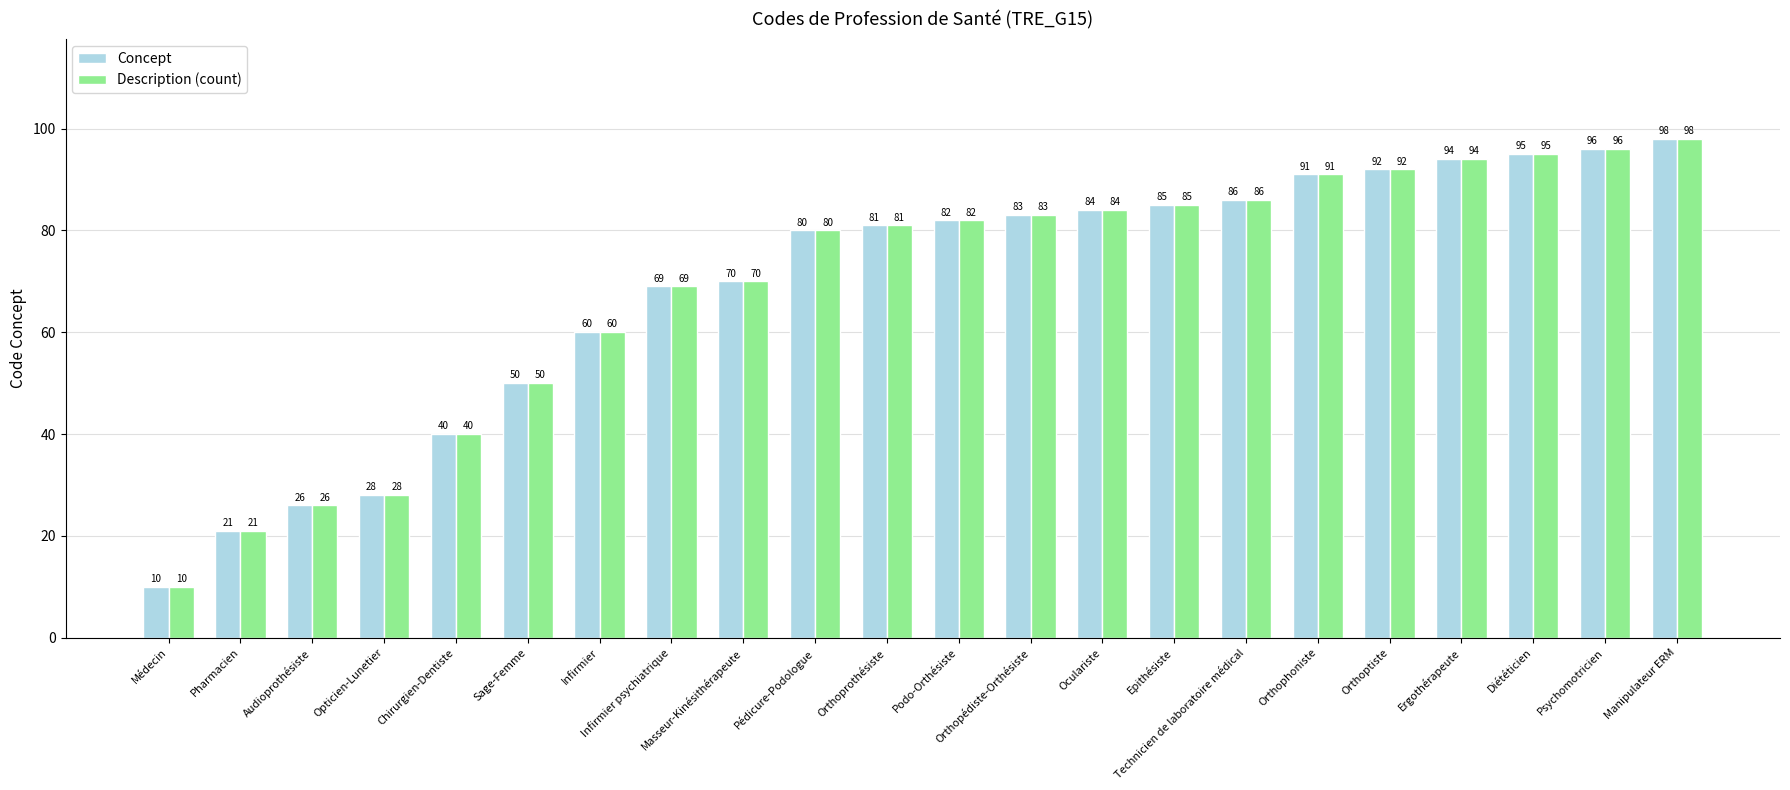

What is the sum of all Concept values?

1521